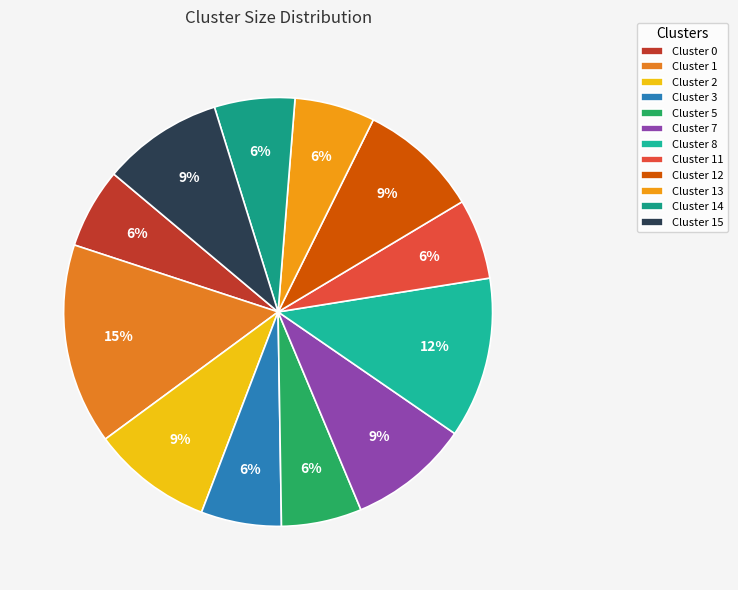

Is it true that Cluster 14 is 20% of the pie?

False